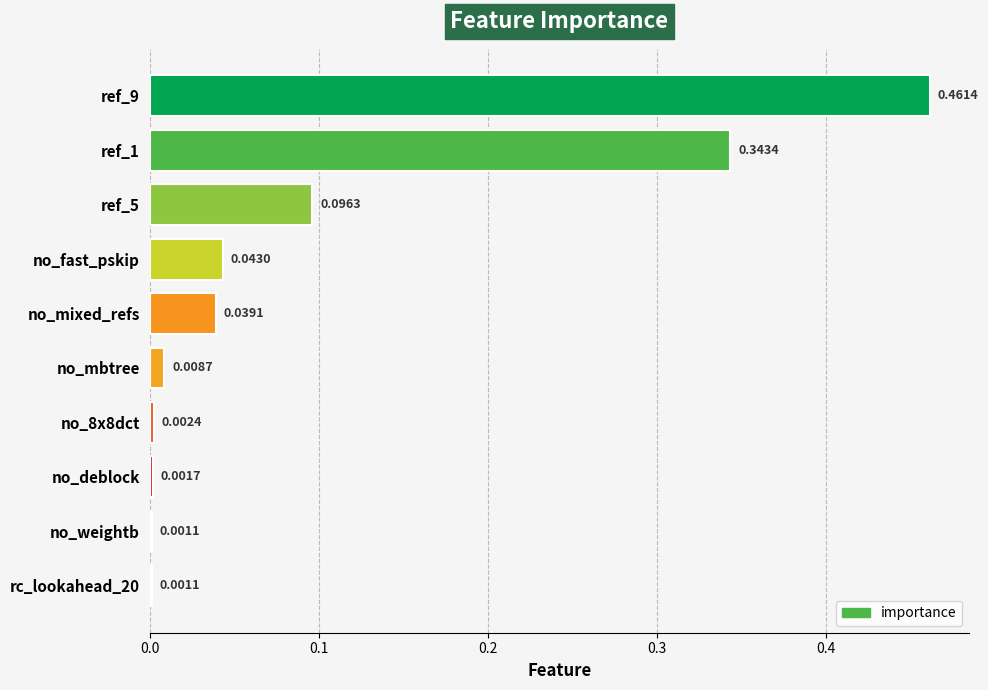

Which has a higher value, no_weightb or no_deblock?

no_deblock